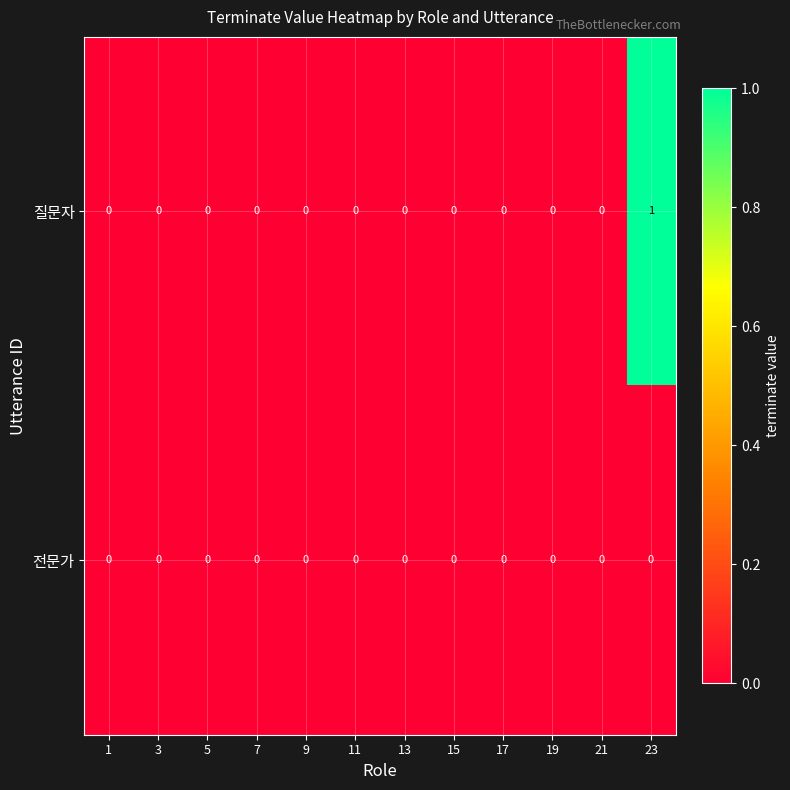

Which category has the highest value across all series?

23